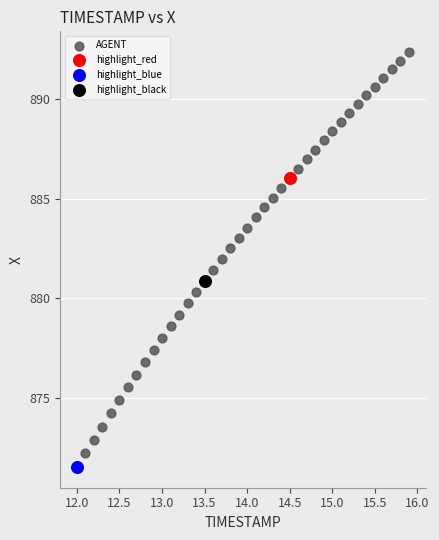

What are all the series names shown in the legend?

AGENT, highlight_red, highlight_blue, highlight_black